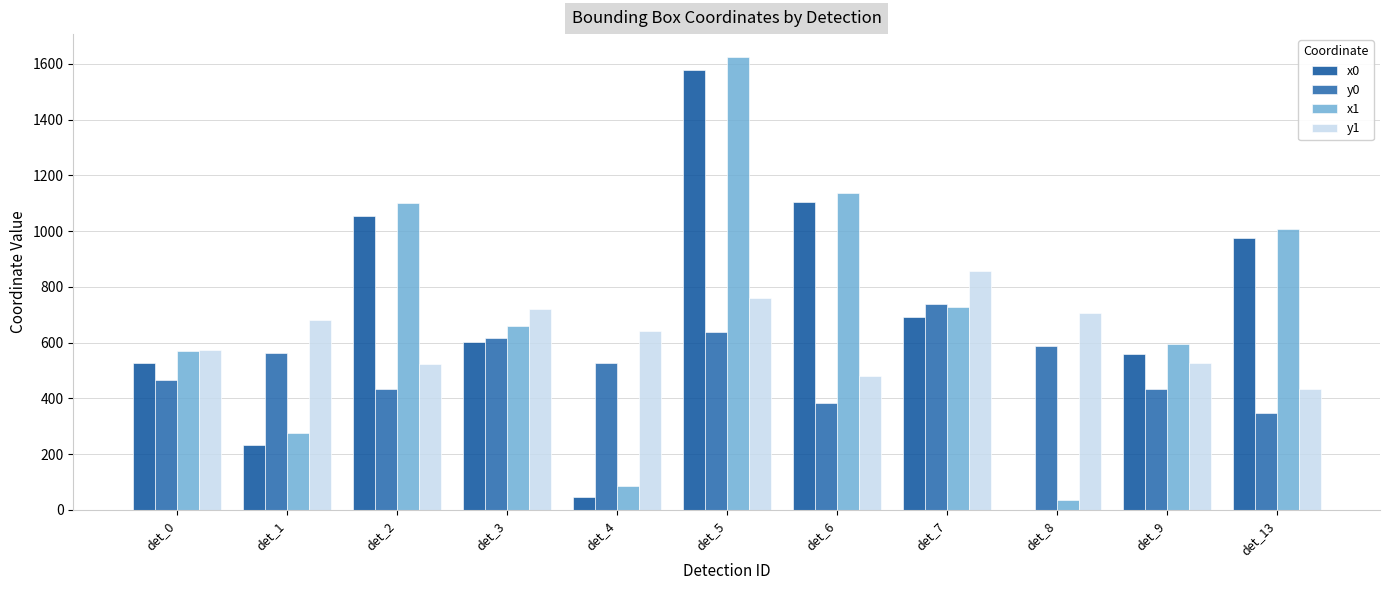

How many distinct data groups are displayed?

4